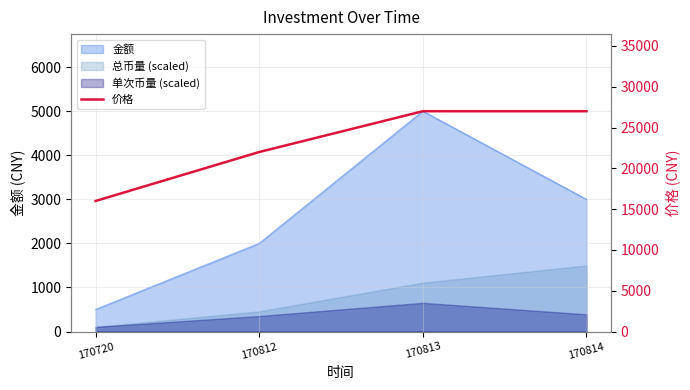

At which label is the value closest to 21500?

170812